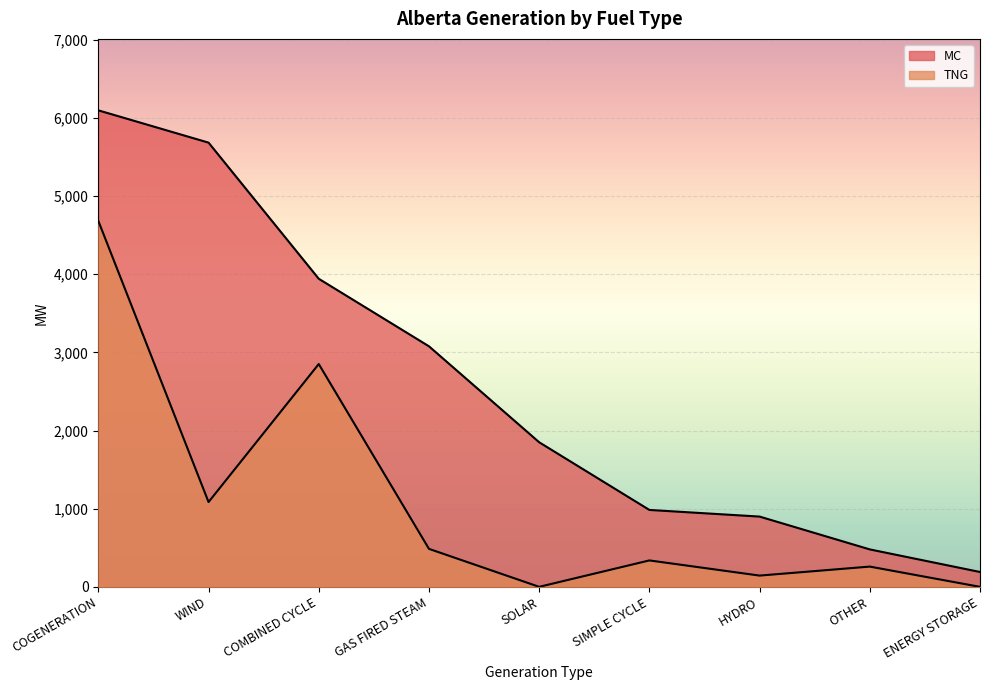

What is the spread (max minus min) of values at OTHER?

220